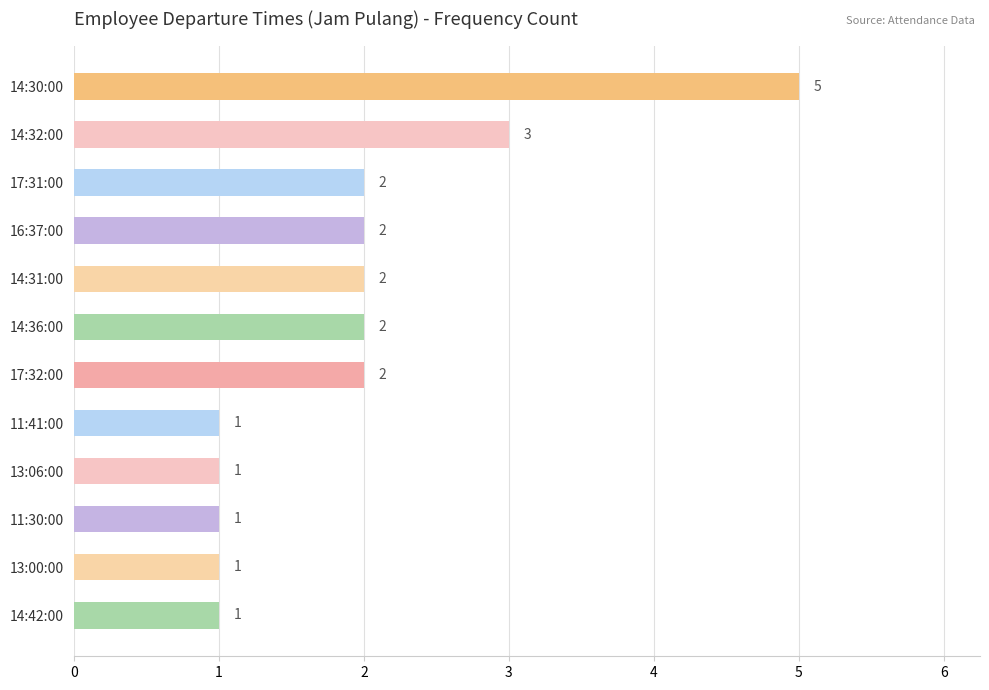

The chart shows a value of 2 at 11:41:00. True or false?

False